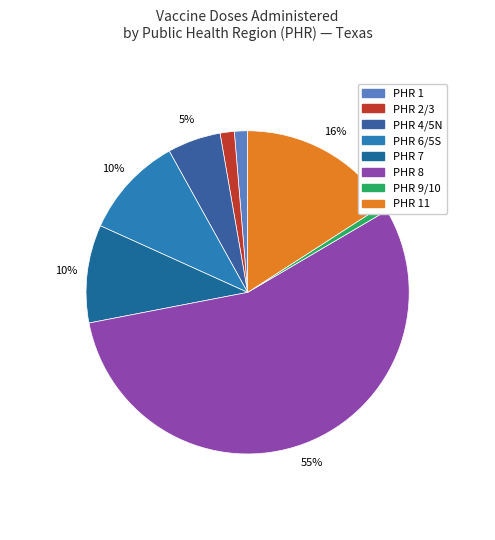

How many slices are in this pie chart?

8